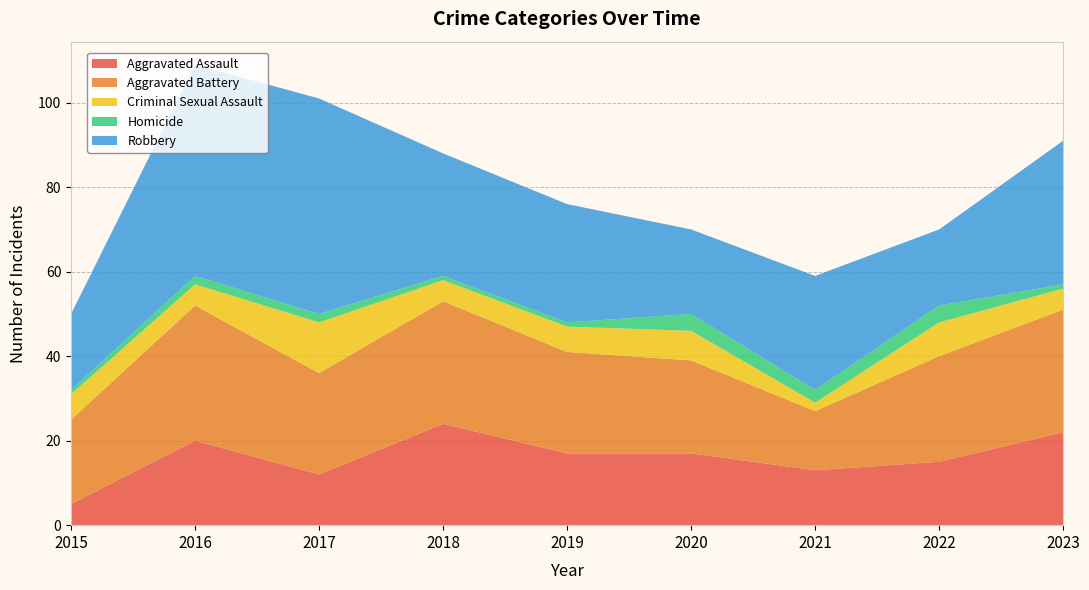

Reading left to right, transcribe all the data shown in this chart.

Aggravated Assault: 2015=5	2016=20	2017=12	2018=24	2019=17	2020=17	2021=13	2022=15	2023=22
Aggravated Battery: 2015=20	2016=32	2017=24	2018=29	2019=24	2020=22	2021=14	2022=25	2023=29
Criminal Sexual Assault: 2015=6	2016=5	2017=12	2018=5	2019=6	2020=7	2021=2	2022=8	2023=5
Homicide: 2015=1	2016=2	2017=2	2018=1	2019=1	2020=4	2021=3	2022=4	2023=1
Robbery: 2015=18	2016=50	2017=51	2018=29	2019=28	2020=20	2021=27	2022=18	2023=34